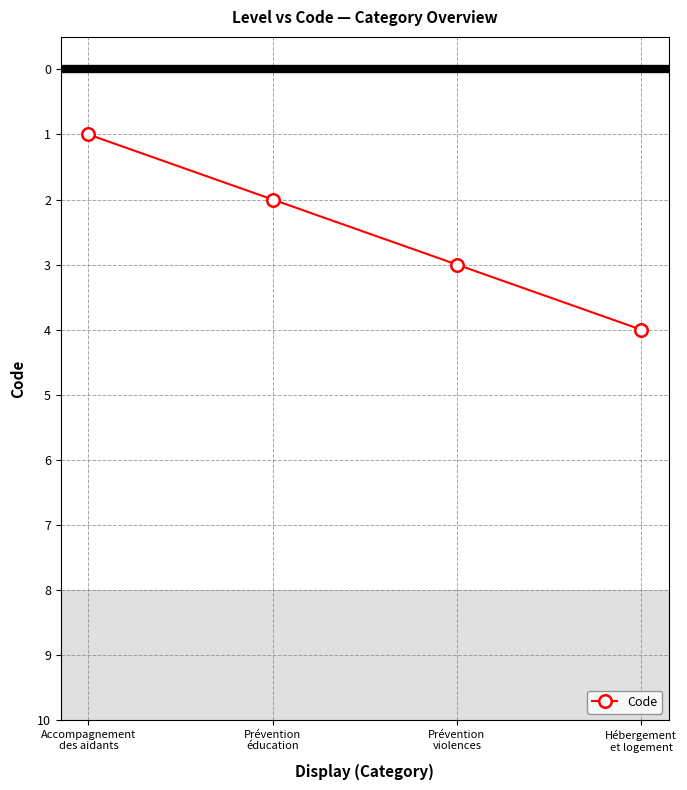

The value at Prévention
éducation is 3. True or false?

False